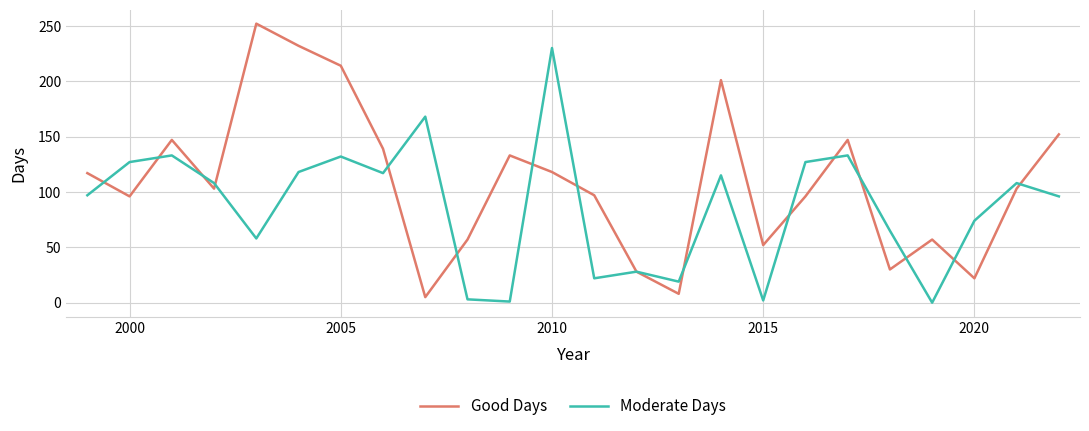

List the series in order of their overall mean, highest first.

Good Days, Moderate Days